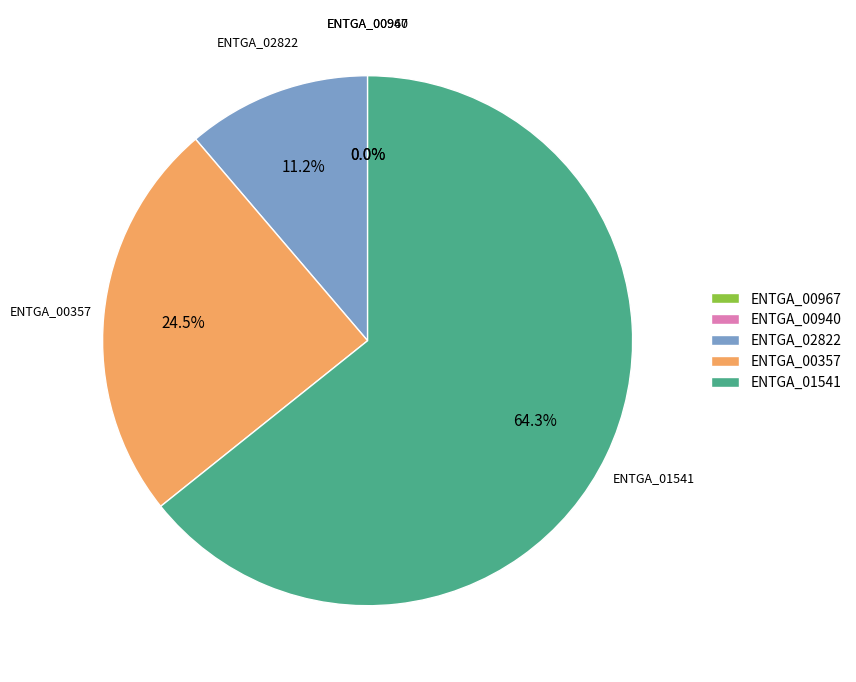

What is the smallest slice in the pie chart?

ENTGA_00967